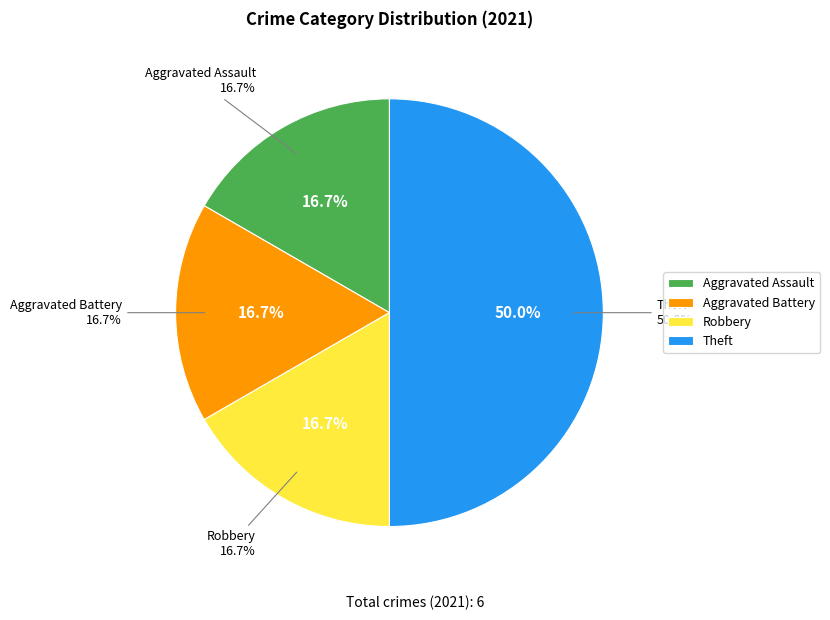

Rank the categories by value from lowest to highest.

Aggravated Assault, Aggravated Battery, Robbery, Theft